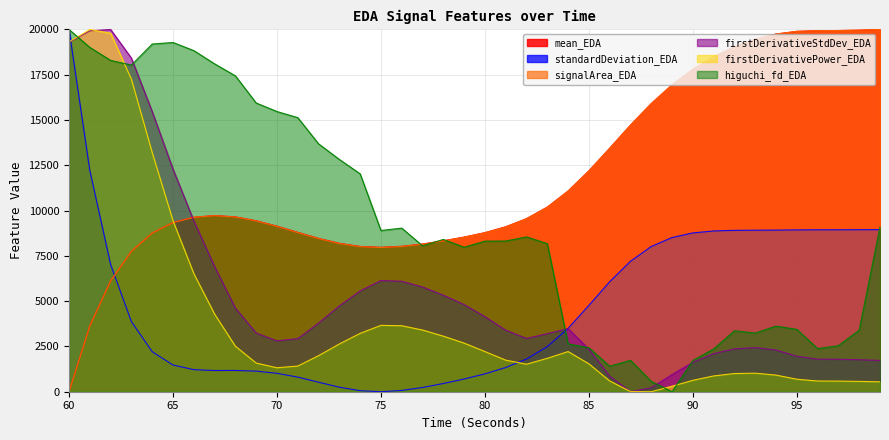

At how many categories does at least one series exceed 4076?

40